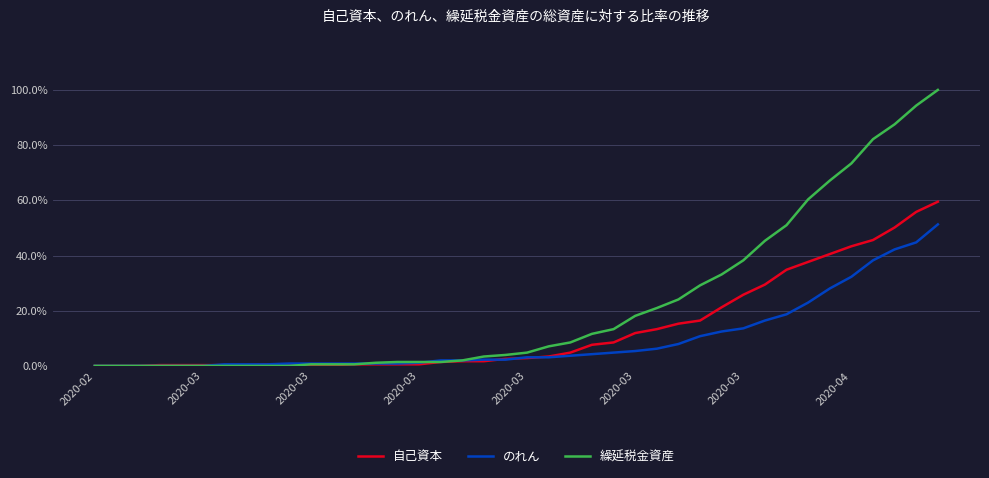

Which series has the largest total across all categories?

繰延税金資産